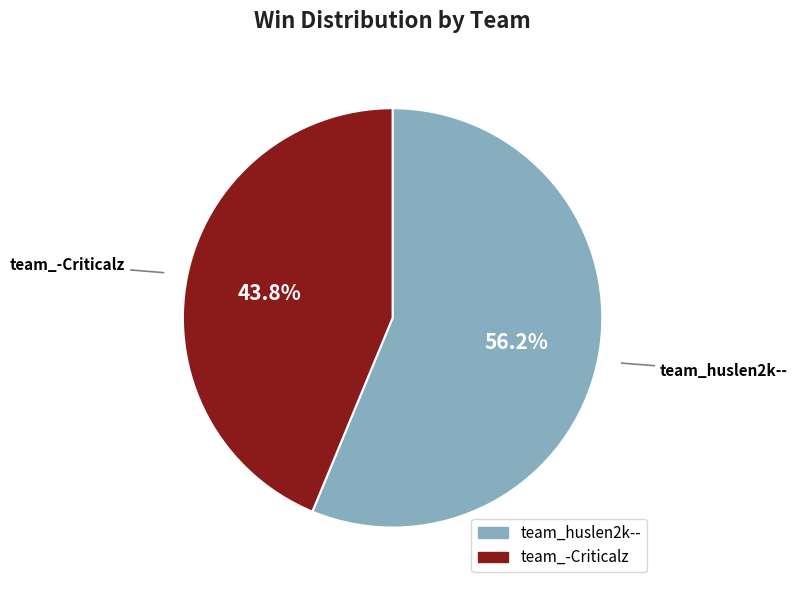

Do team_huslen2k-- and team_-Criticalz together represent more than half of the pie?

Yes